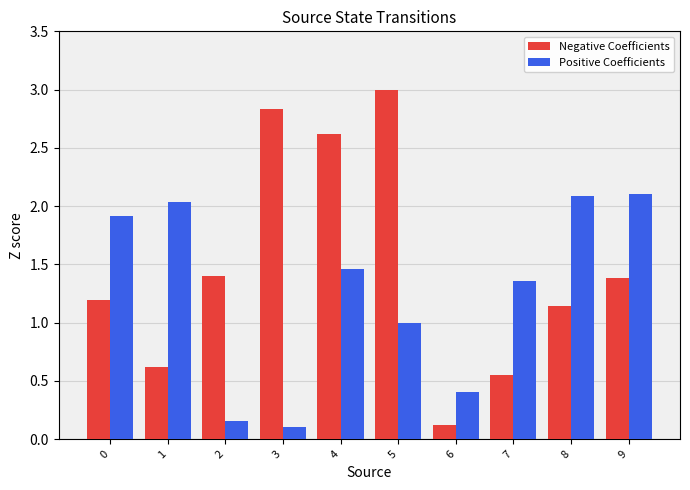

Between 2 and 5, which series saw the biggest shift?

Negative Coefficients